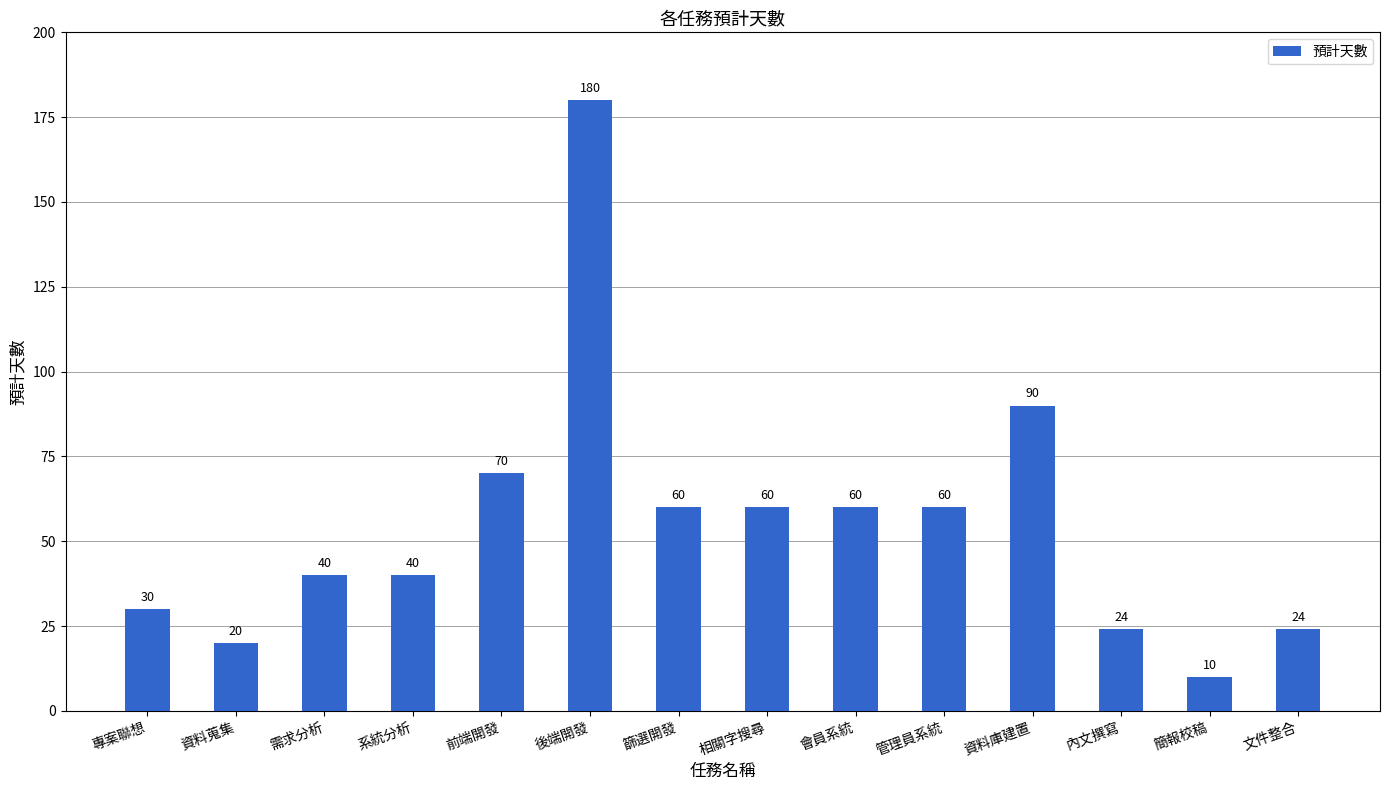

Reading left to right, what are all the values shown in this chart?

專案聯想=30	資料蒐集=20	需求分析=40	系統分析=40	前端開發=70	後端開發=180	篩選開發=60	相關字搜尋=60	會員系統=60	管理員系統=60	資料庫建置=90	內文撰寫=24	簡報校稿=10	文件整合=24